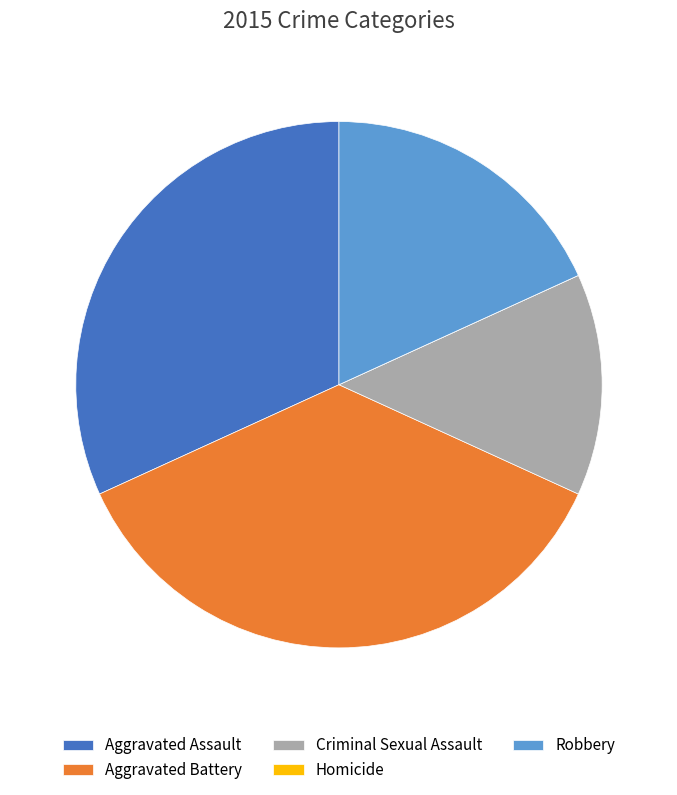

Does Aggravated Assault represent more than half of the total?

No